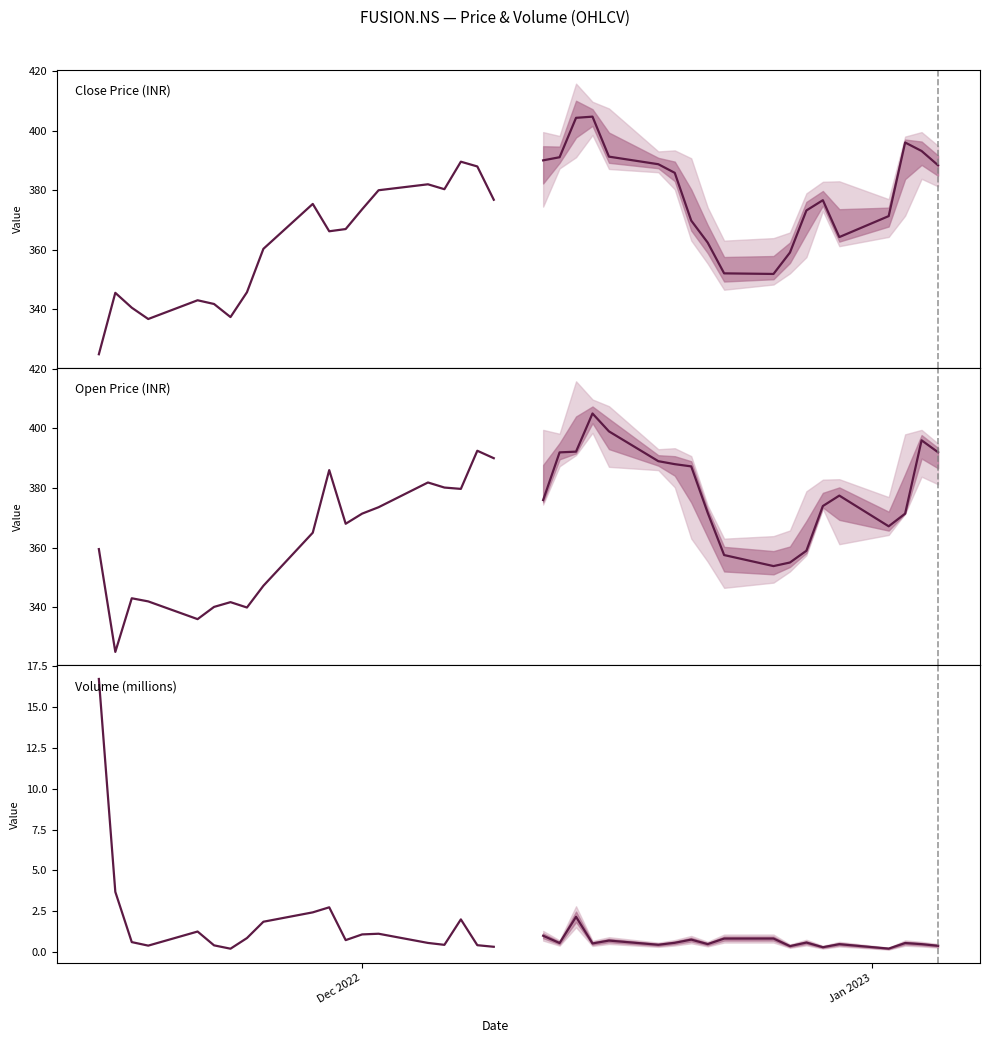

How many interior local peaks does the Volume series have?

4